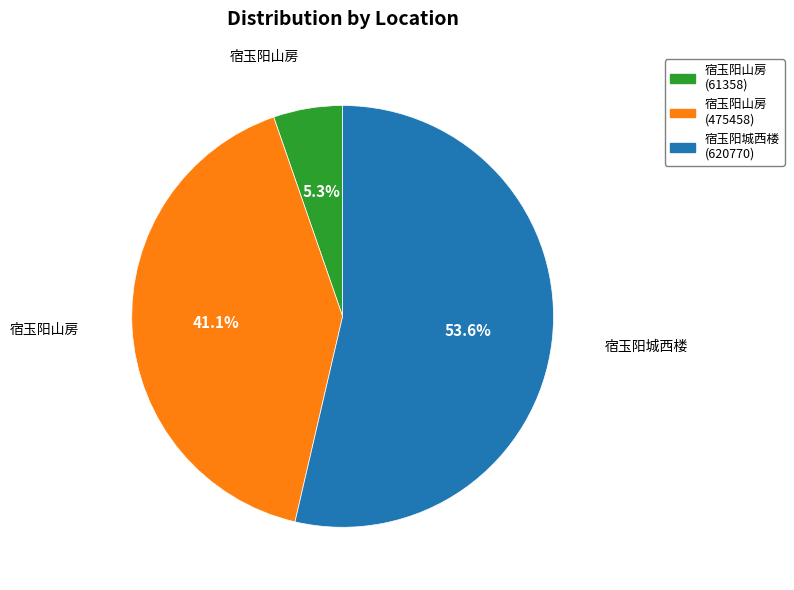

Does any single category account for the majority?

Yes